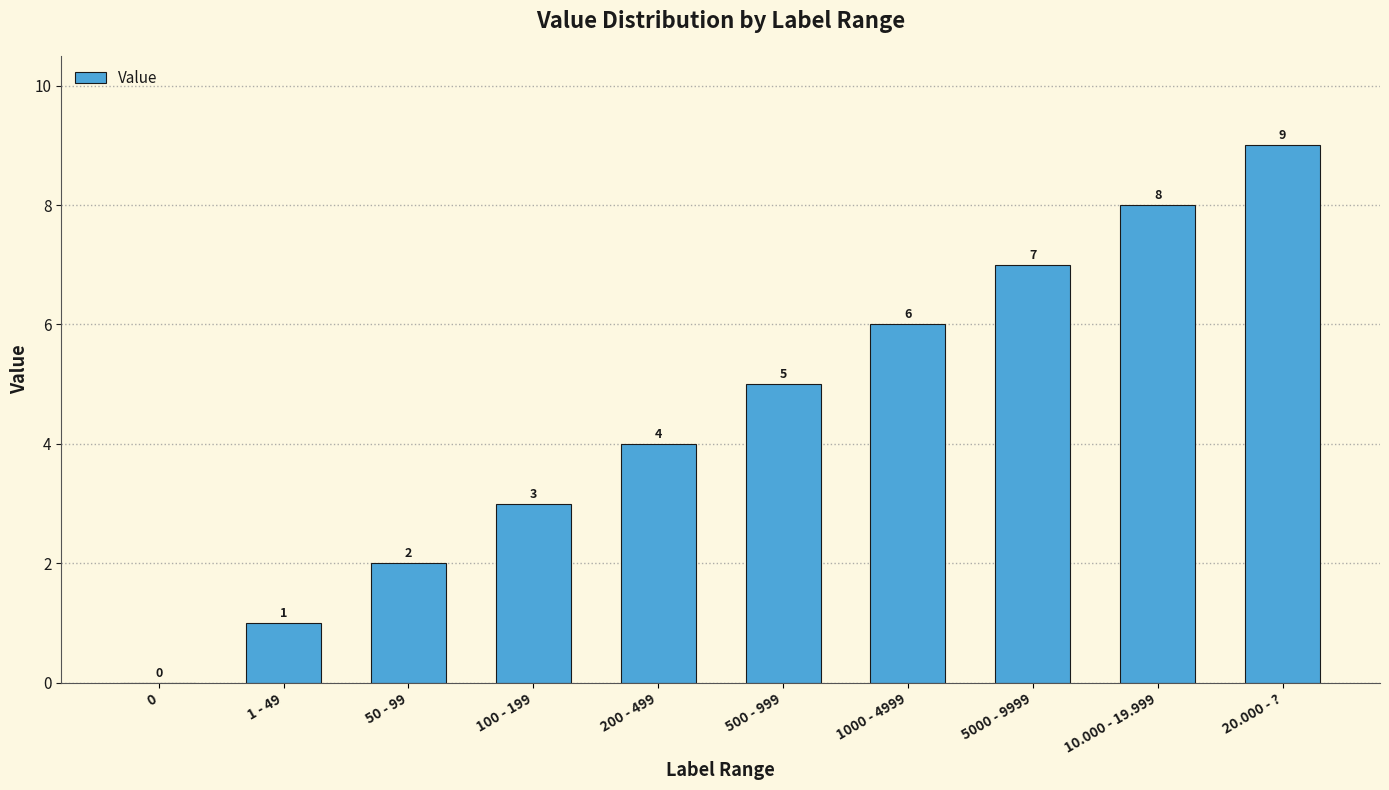

What is the greatest value displayed?

9